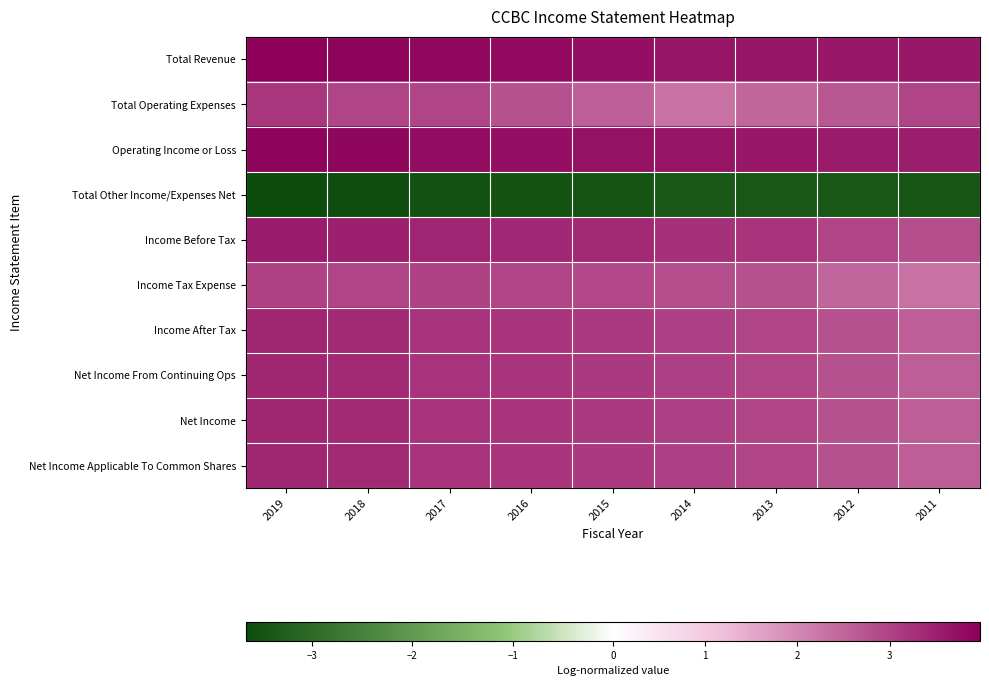

Reading right to left, transcribe all the data shown in this chart.

Total Revenue: 2011=3.6	2012=3.6	2013=3.6	2014=3.7	2015=3.7	2016=3.8	2017=3.8	2018=3.9	2019=4.0
Total Operating Expenses: 2011=3.0	2012=2.7	2013=2.5	2014=2.3	2015=2.6	2016=2.8	2017=3.0	2018=3.0	2019=3.1
Operating Income or Loss: 2011=3.5	2012=3.5	2013=3.6	2014=3.6	2015=3.7	2016=3.7	2017=3.8	2018=3.9	2019=3.9
Total Other Income/Expenses Net: 2011=-3.4	2012=-3.4	2013=-3.4	2014=-3.4	2015=-3.5	2016=-3.5	2017=-3.5	2018=-3.6	2019=-3.7
Income Before Tax: 2011=2.8	2012=3.0	2013=3.2	2014=3.3	2015=3.3	2016=3.4	2017=3.4	2018=3.5	2019=3.5
Income Tax Expense: 2011=2.3	2012=2.5	2013=2.8	2014=2.8	2015=2.9	2016=3.0	2017=3.0	2018=3.0	2019=3.0
Income After Tax: 2011=2.6	2012=2.8	2013=3.0	2014=3.0	2015=3.1	2016=3.2	2017=3.2	2018=3.3	2019=3.4
Net Income From Continuing Ops: 2011=2.6	2012=2.8	2013=3.0	2014=3.0	2015=3.1	2016=3.2	2017=3.2	2018=3.3	2019=3.4
Net Income: 2011=2.6	2012=2.8	2013=3.0	2014=3.0	2015=3.1	2016=3.2	2017=3.2	2018=3.3	2019=3.4
Net Income Applicable To Common Shares: 2011=2.6	2012=2.8	2013=3.0	2014=3.0	2015=3.1	2016=3.2	2017=3.2	2018=3.3	2019=3.4